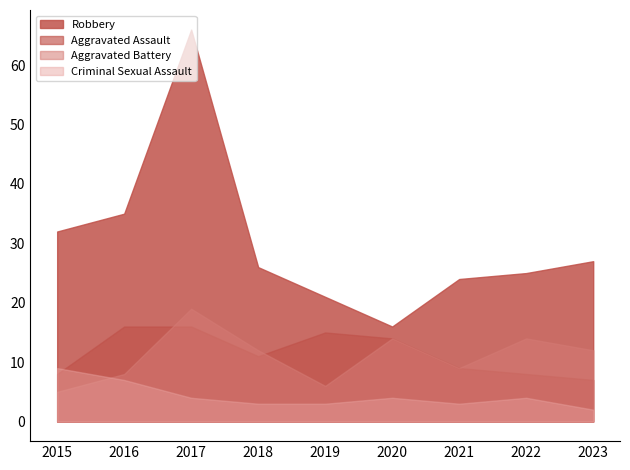

What is the difference between the second highest and minimum values in the Aggravated Assault series?

9